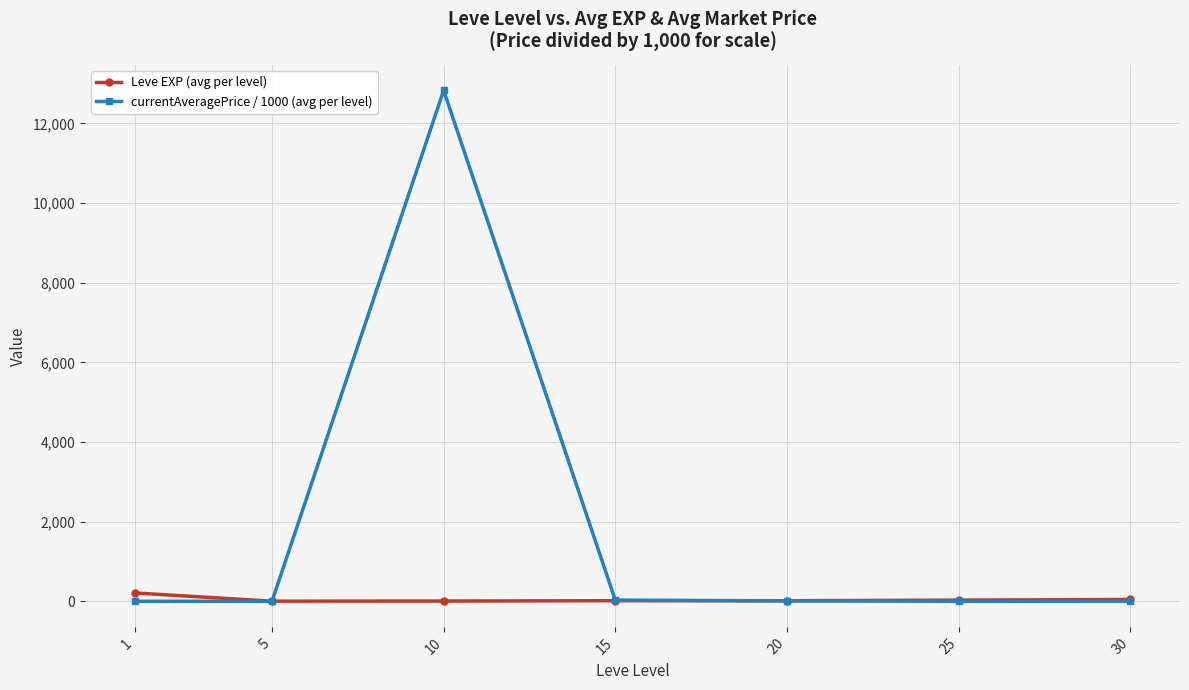

How many lines are shown in the chart?

2